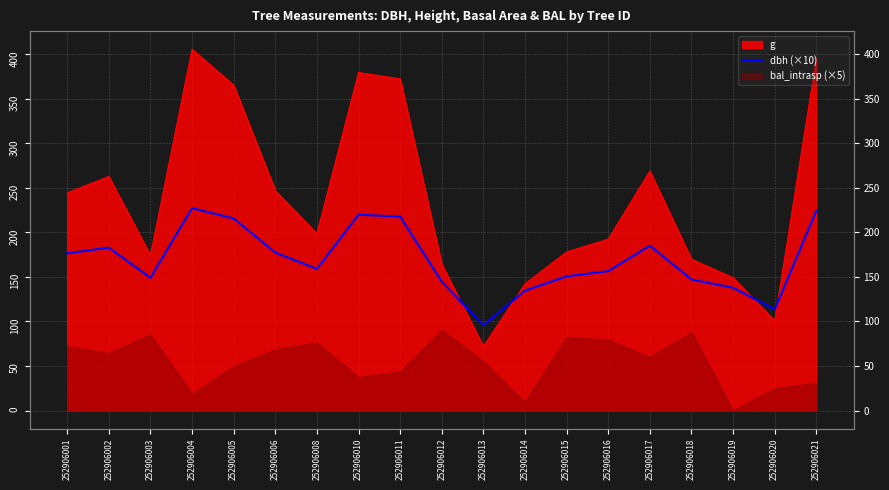

How many data points does each series have?

19